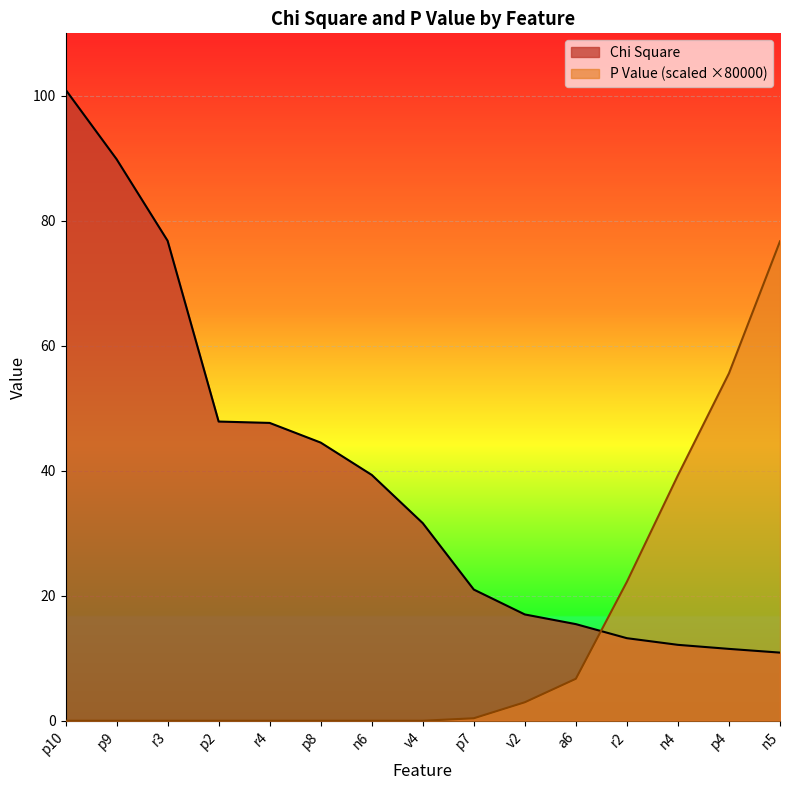

At p10, list the series in order from largest to smallest.

Chi Square, P Value (scaled ×80000)